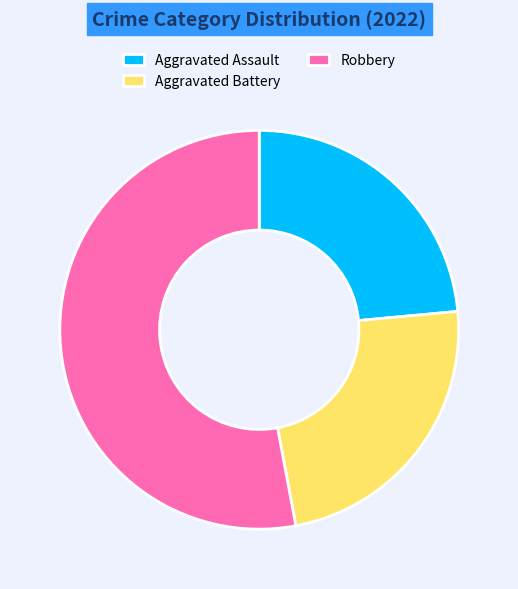

The Aggravated Assault slice represents 30% of the pie. True or false?

False